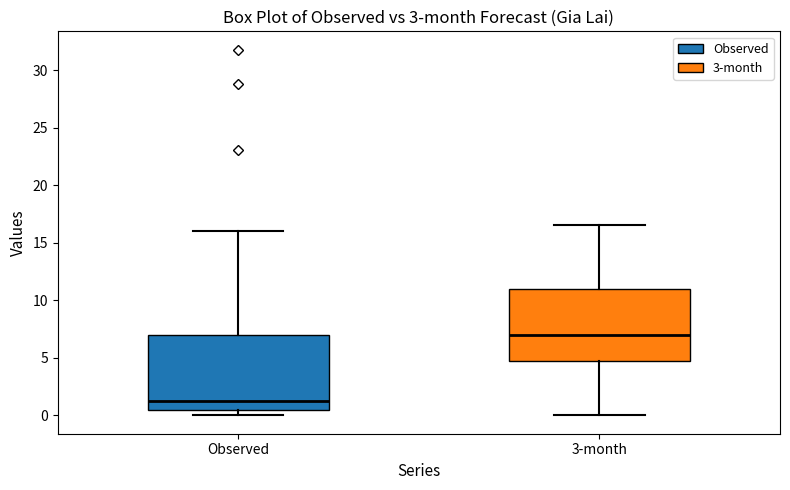

Which box has the highest median line?

3-month